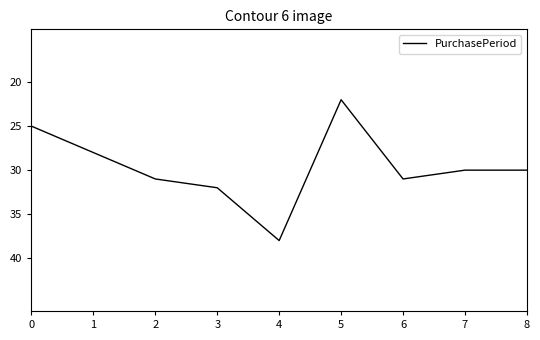

The value at 6 is 31. True or false?

True